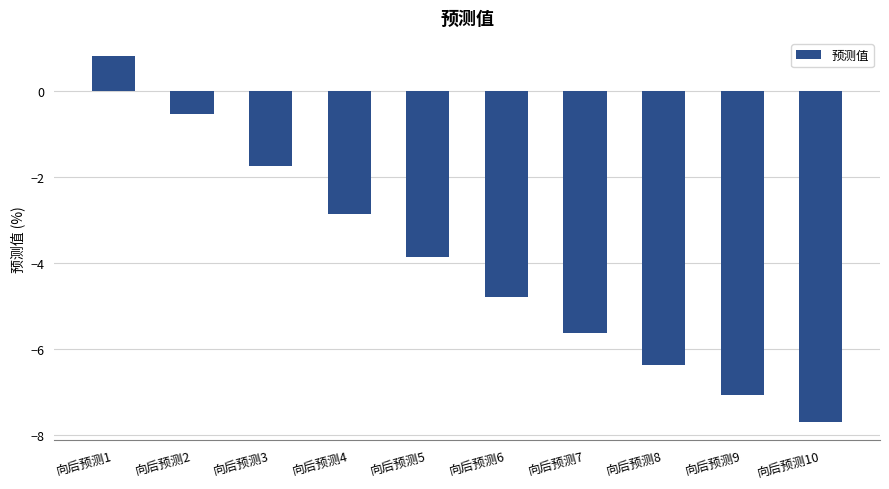

What is the change in value from 向后预测2 to 向后预测5?

-3.3